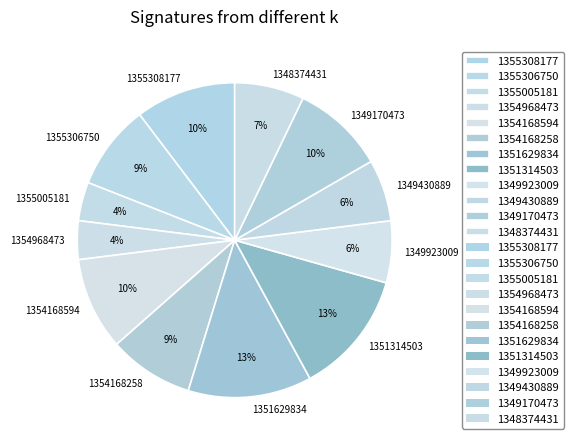

Is there a majority slice in this chart?

No